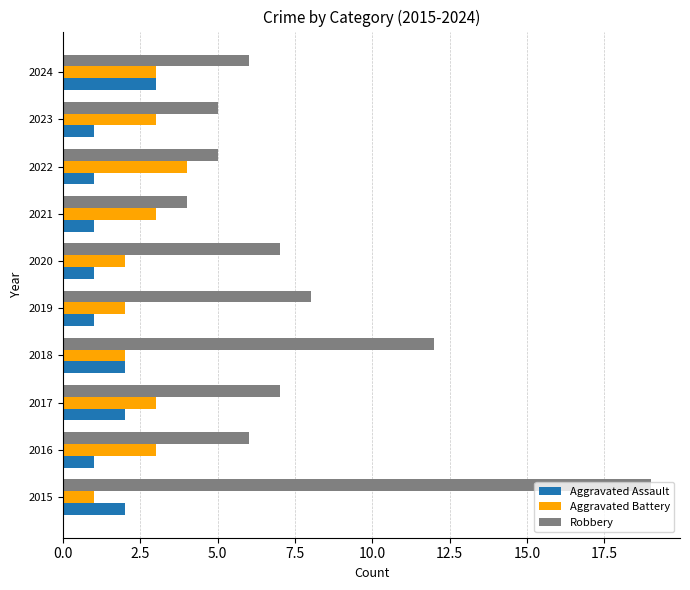

Which series has the largest range (max minus min)?

Robbery